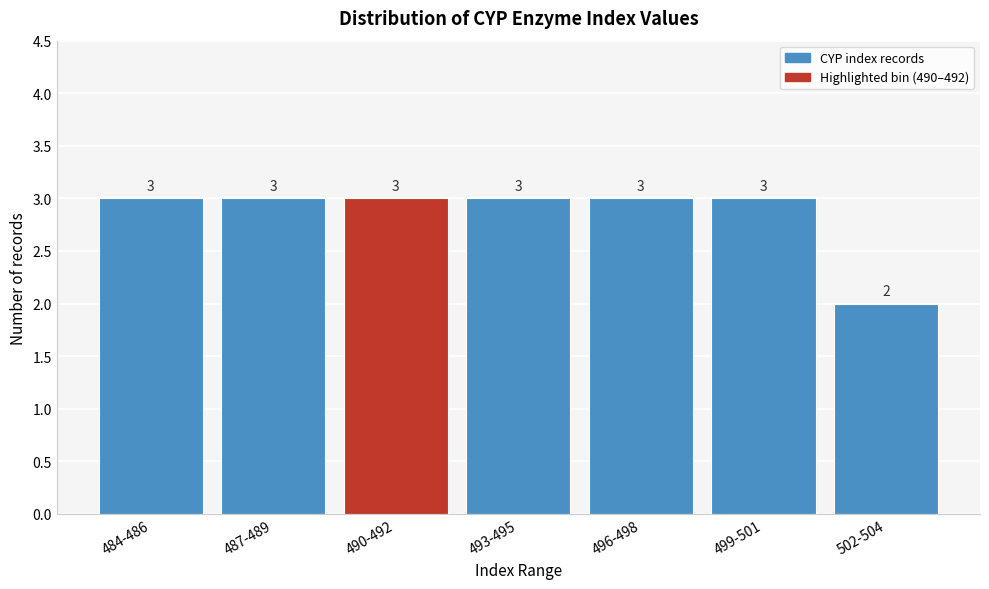

Reading right to left, list all the values displayed in this chart.

502-504=2	499-501=3	496-498=3	493-495=3	490-492=3	487-489=3	484-486=3